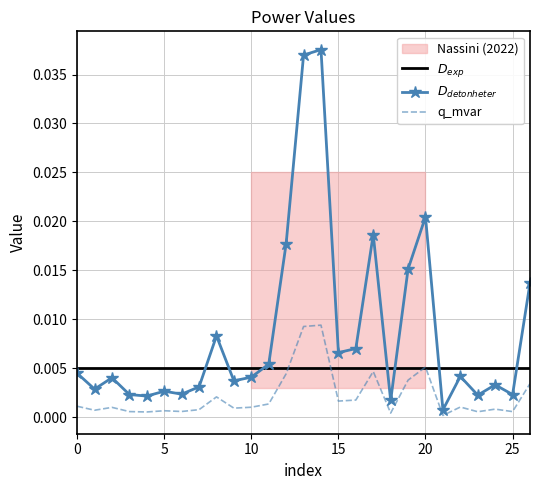

At which category does p_mw reach its first local valley?

1